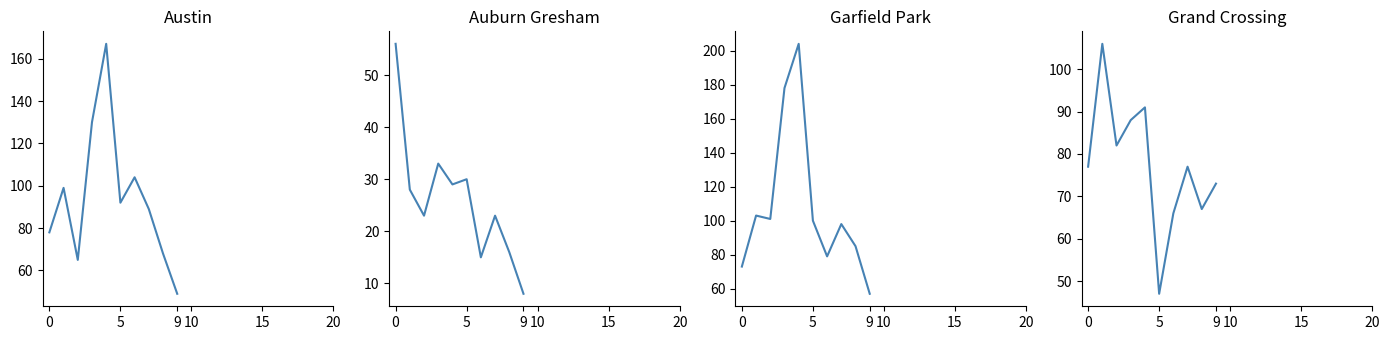

What is the difference between the second highest and second lowest values in the Grand Crossing series?

25